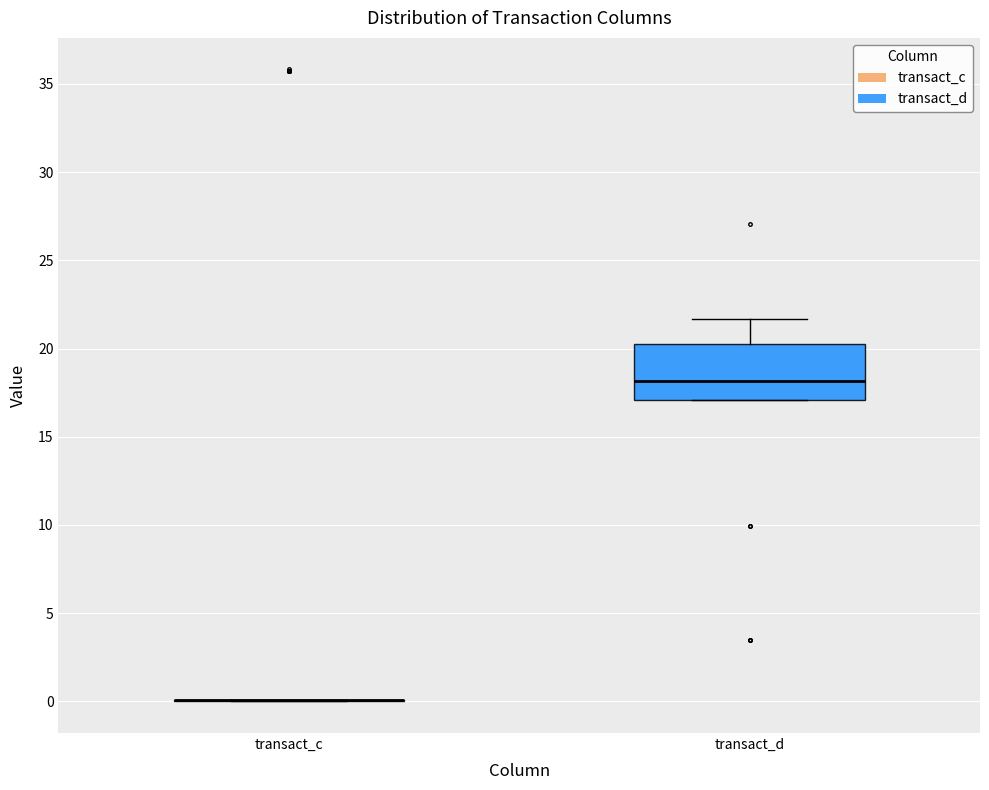

Which box is the tallest, from its lower edge to its upper edge?

transact_d